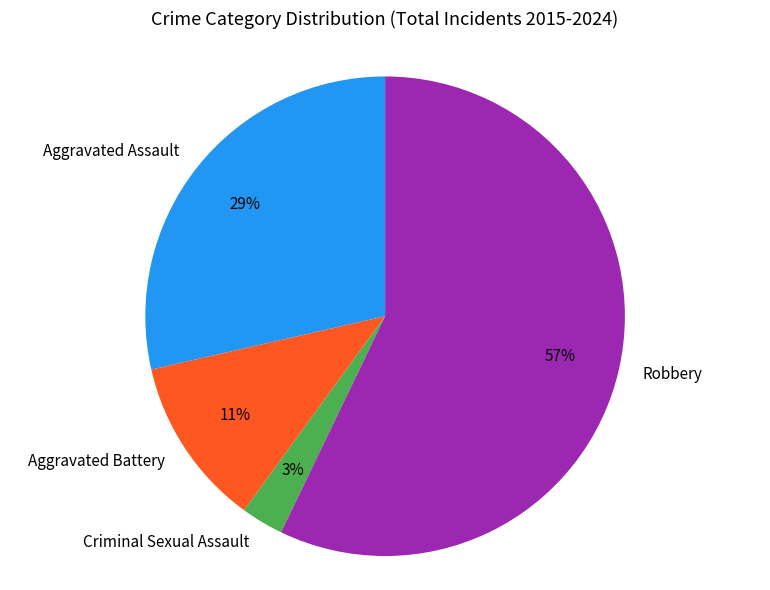

To the nearest percent, what is the difference between the largest and smallest slice percentages?

54%